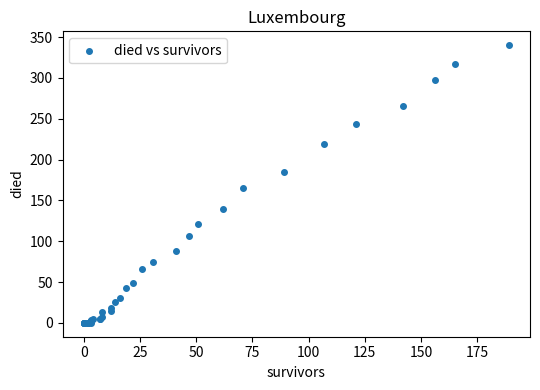

What Y value in the scatter plot is closest to 170?

165